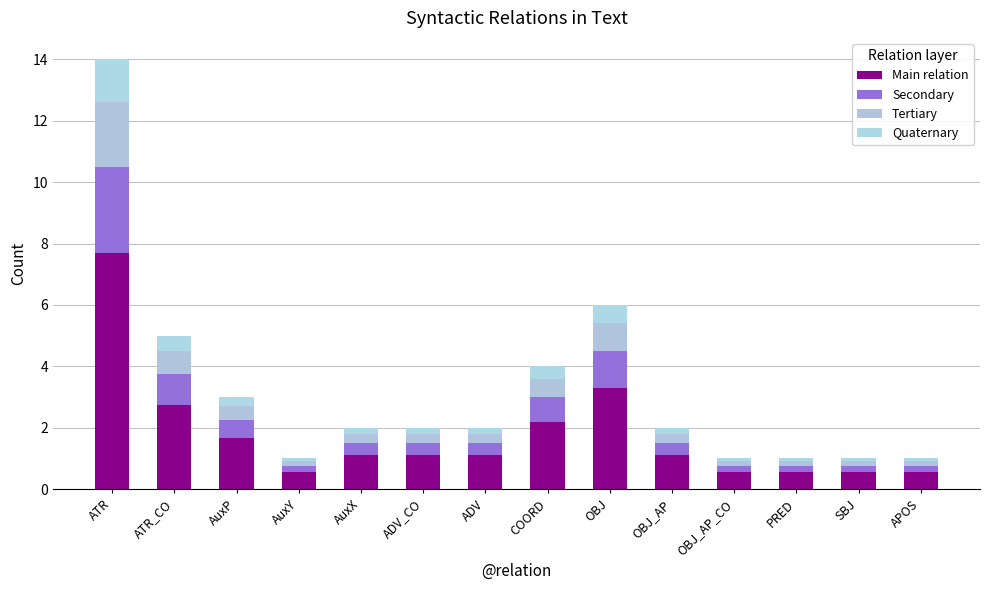

What position from the left is COORD?

8